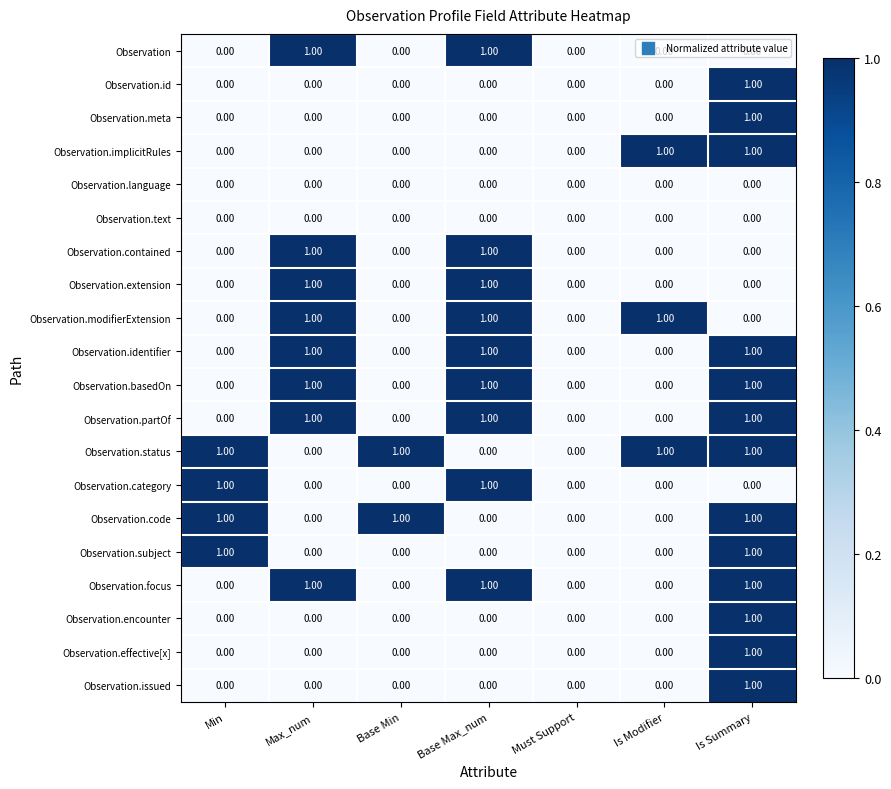

At which category is the sum across all series the highest?

Is Summary